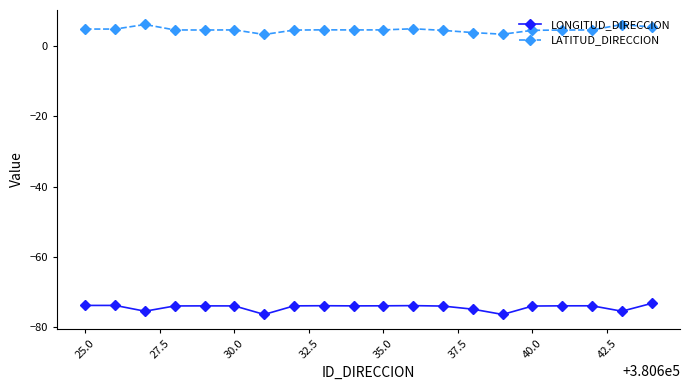

What are all the series names shown in the legend?

LONGITUD_DIRECCION, LATITUD_DIRECCION